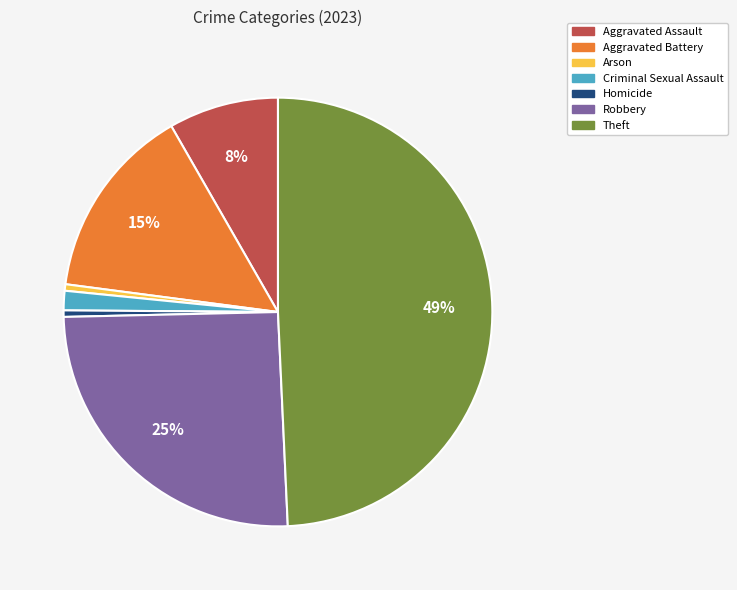

The Robbery slice represents 15% of the pie. True or false?

False